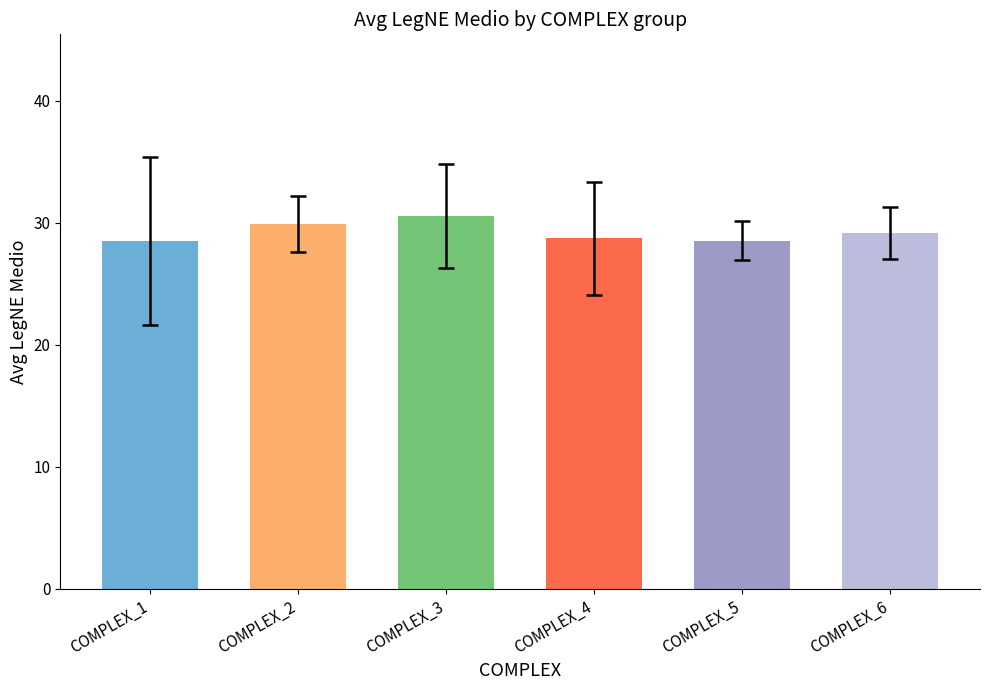

The chart shows a value of 18.9 at COMPLEX_4. True or false?

False